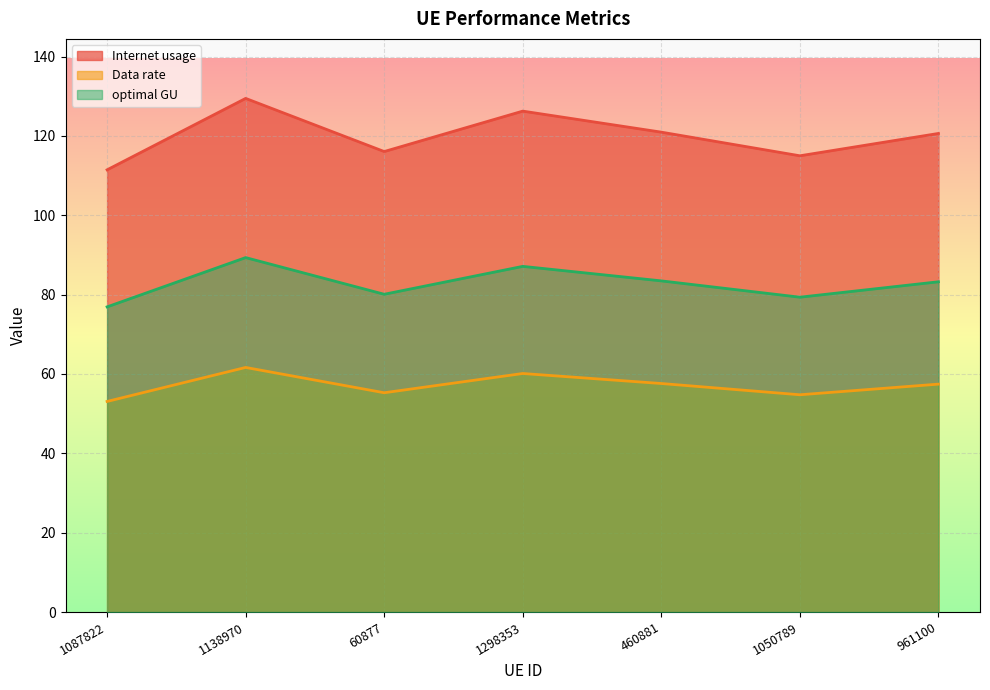

Reading left to right, list all the values displayed in this chart.

Internet usage: 111.5	129.5	116.1	126.3	121.0	115.0	120.6
Data rate: 53.1	61.6	55.3	60.1	57.6	54.8	57.4
optimal GU: 76.9	89.3	80.1	87.1	83.5	79.4	83.2